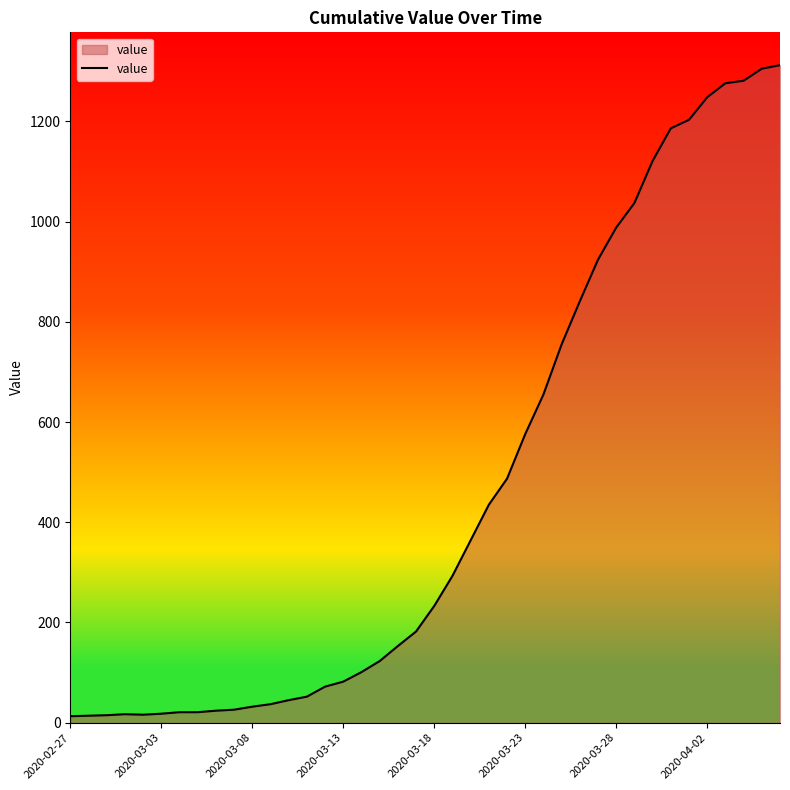

What is the difference between the maximum and minimum values?

1299